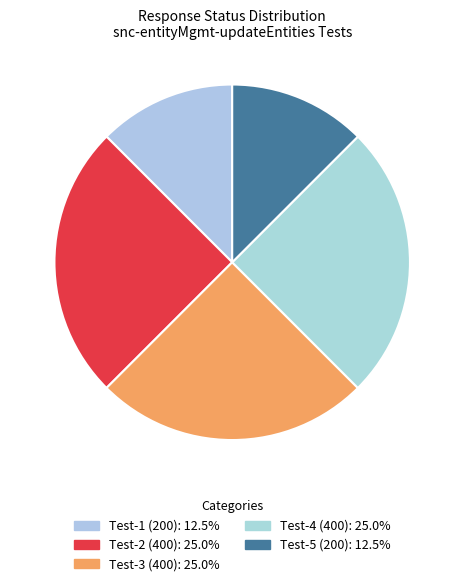

Rank the categories by value from highest to lowest.

Test-2 (400), Test-3 (400), Test-4 (400), Test-1 (200), Test-5 (200)